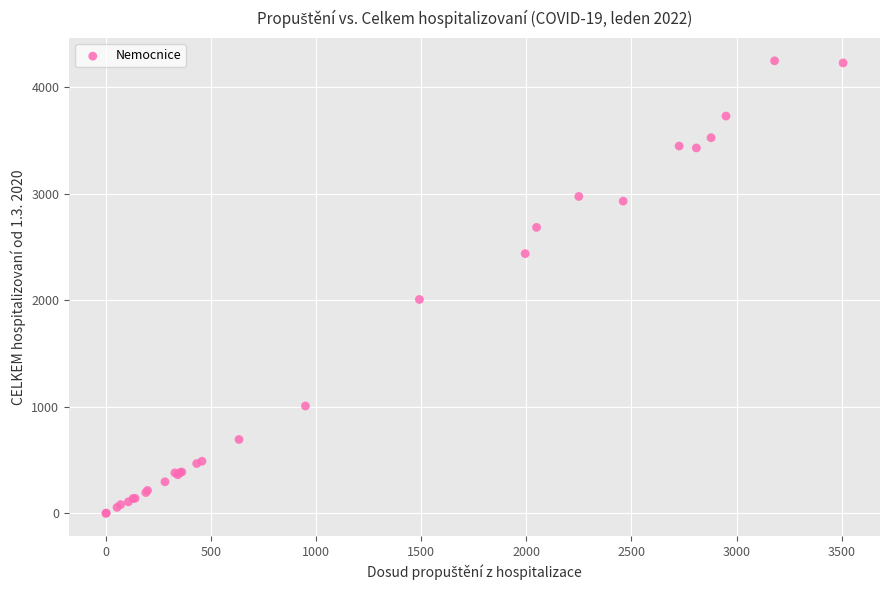

What Y value in the scatter plot is closest to 2123?

2007